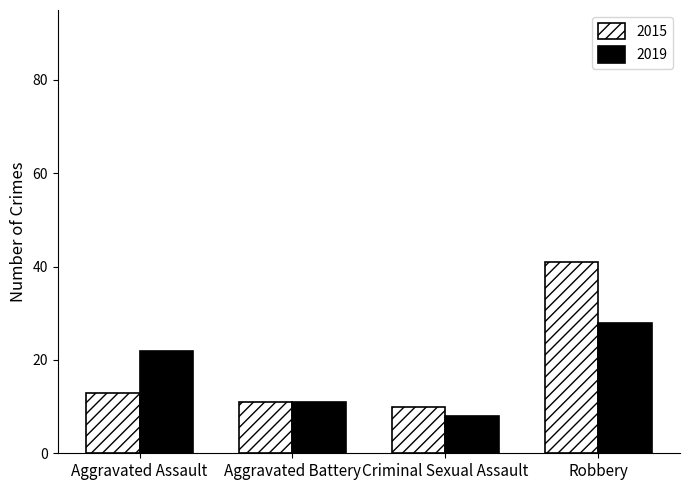

What is the total value across all series at Criminal Sexual Assault?

18